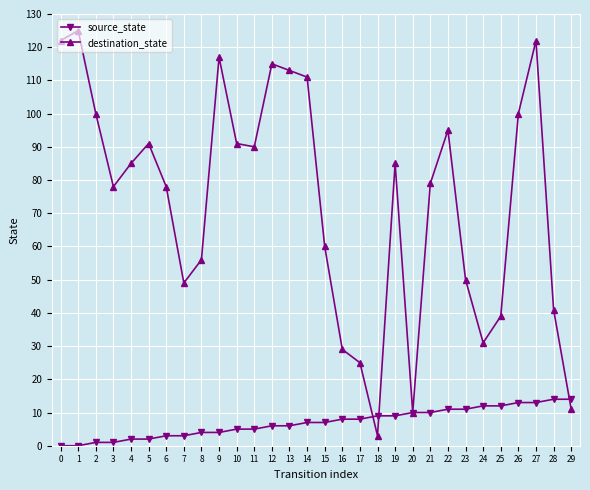

The destination_state series shows 28 at 15. True or false?

False